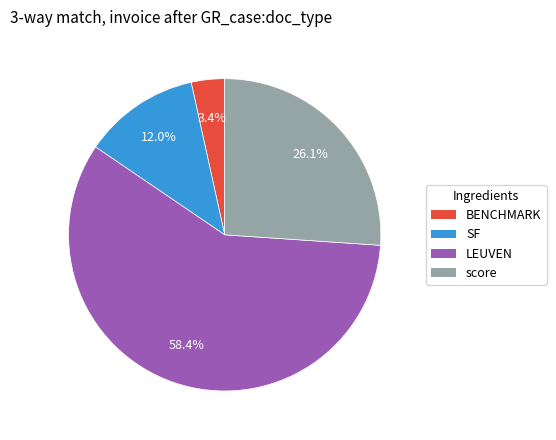

How many slices are in this pie chart?

4